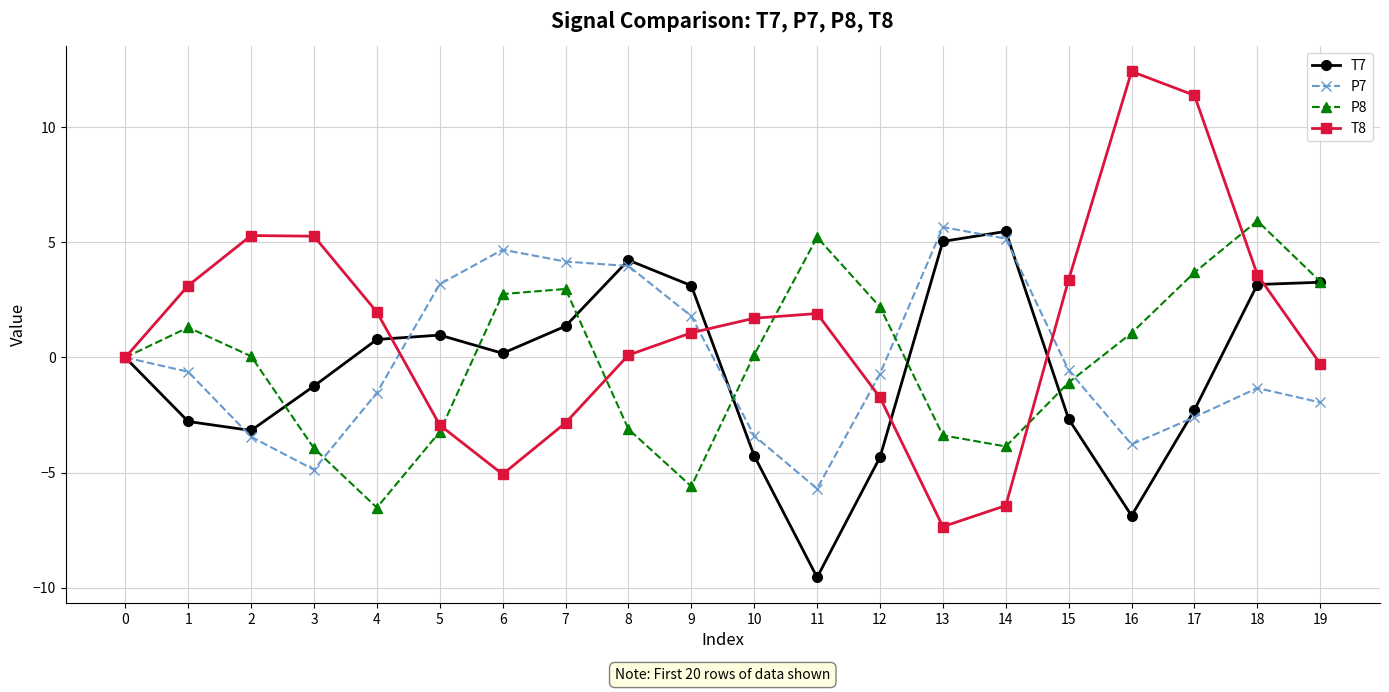

At 4, list the series in order from smallest to largest.

P8, P7, T7, T8